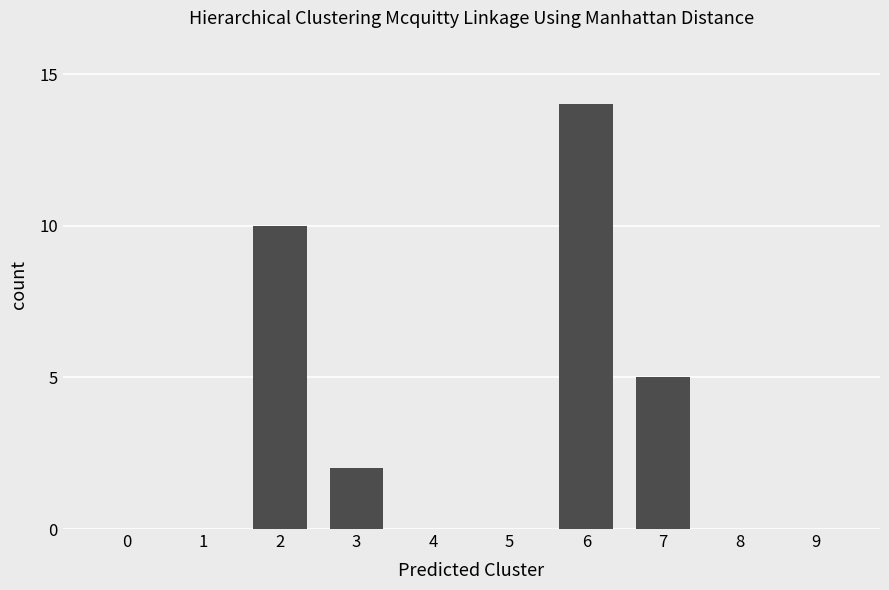

Between 7 and 6, which is larger?

6